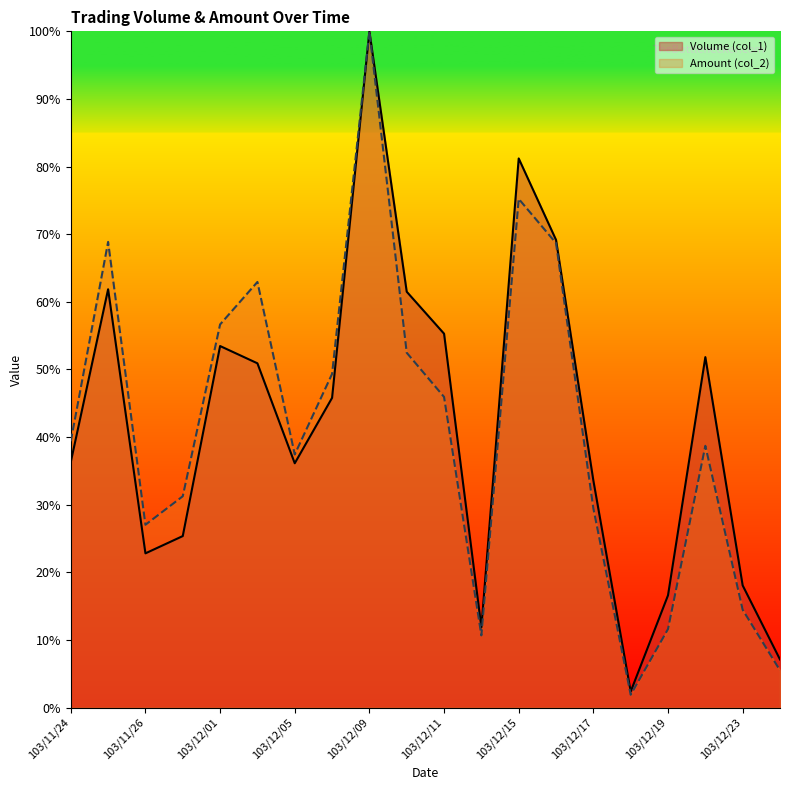

Which series changed the most between 103/12/05 and 103/12/22?

Volume (col_1)